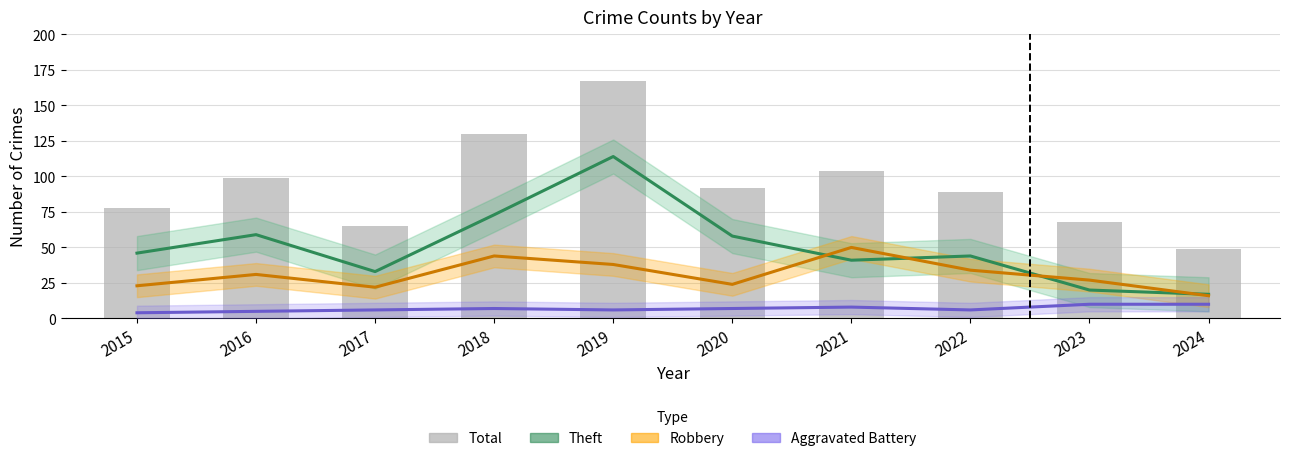

Which category has the highest value in the Robbery series?

2021